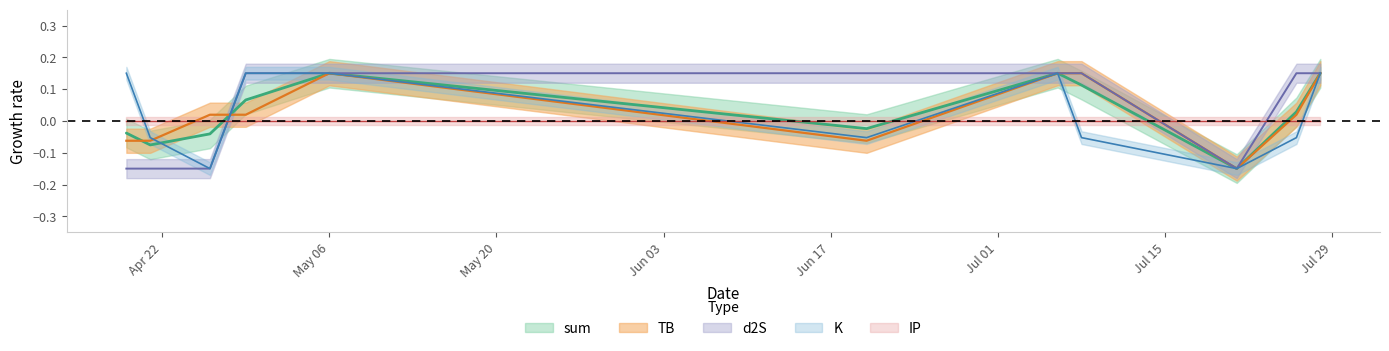

How many intersections are there between TB and K?

2